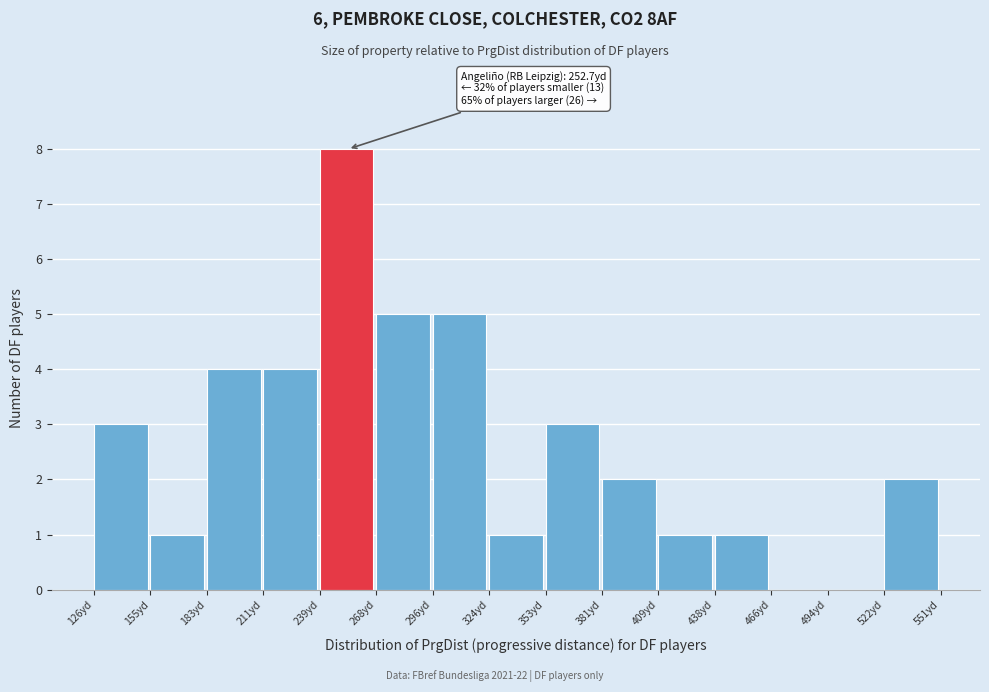

Over which range of the x-axis is the bar tallest?

240 to 270